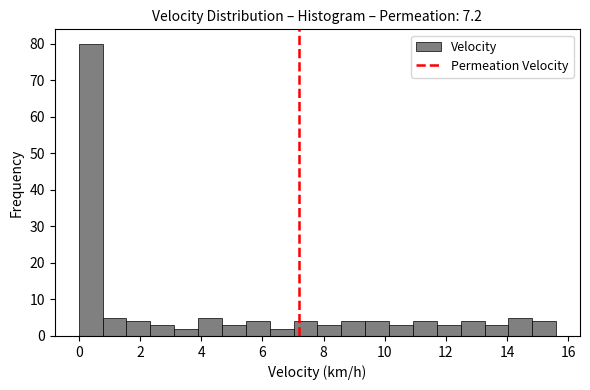

Read against the x-axis, roughly where is the centre of the tallest bar?

0.4